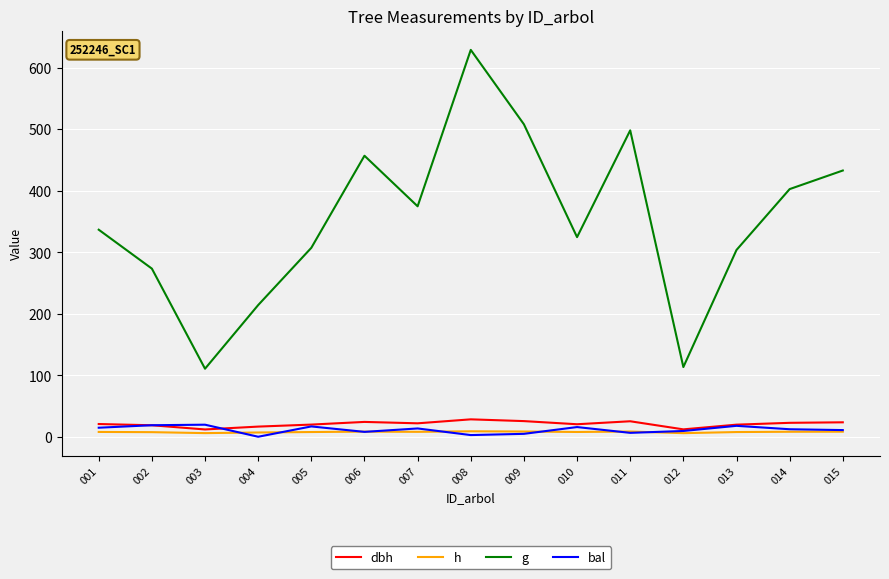

Which series has the largest total across all categories?

g